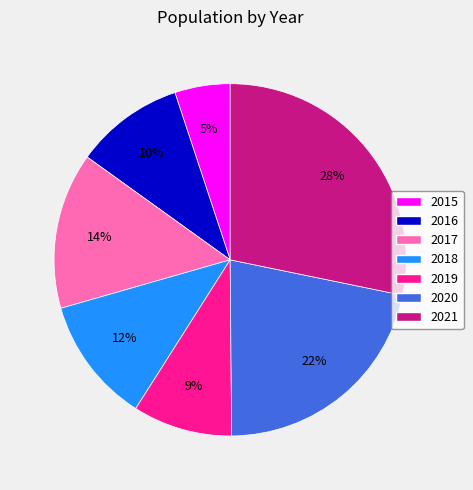

Is the sum of 2021 and 2016 greater than half?

No